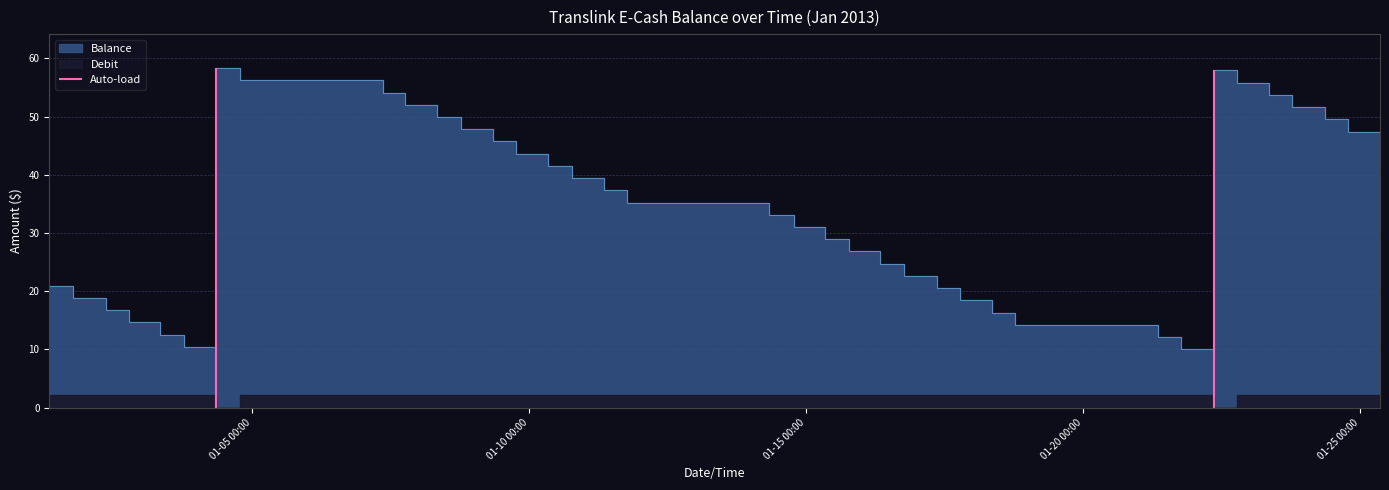

What is the sum of all values?

1292.8